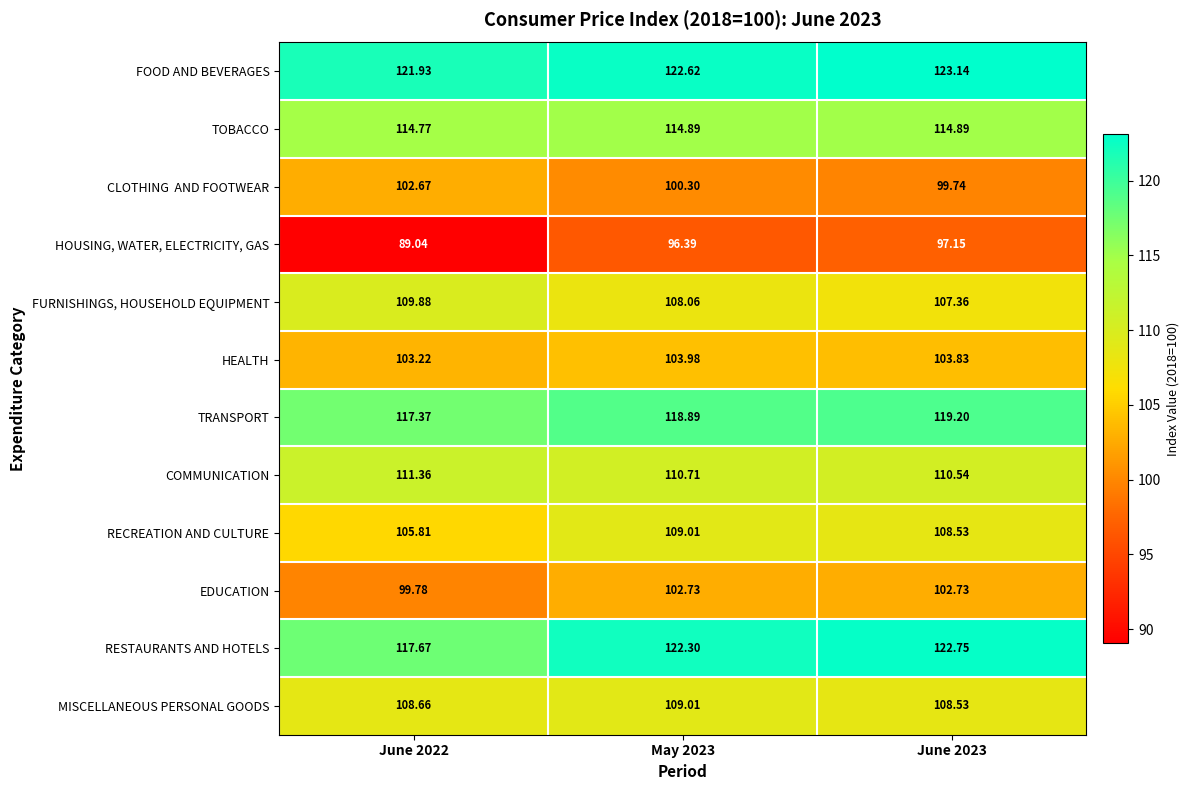

At how many categories does at least one series exceed 119?

3